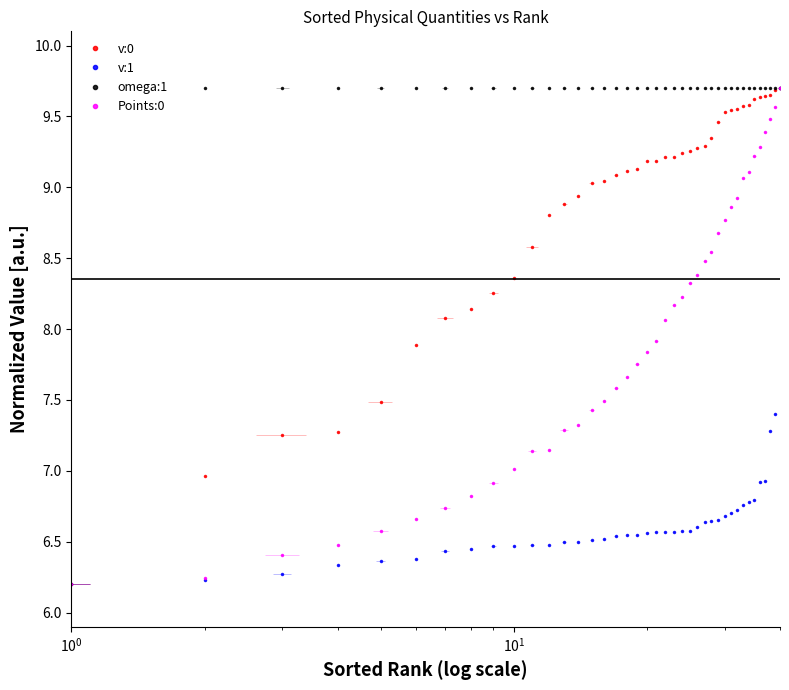

What is the value of the omega:1 point at the 35th from the left?

9.7